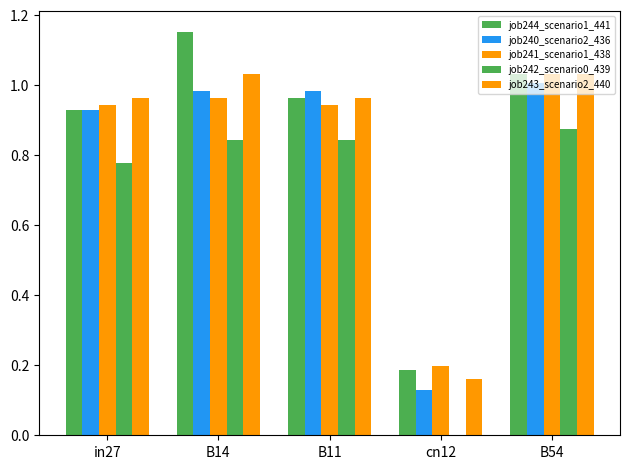

Reading left to right, what are all the values shown in this chart?

job244_scenario1_441: 0.9	1.2	1.0	0.2	1.0
job240_scenario2_436: 0.9	1.0	1.0	0.1	1.0
job241_scenario1_438: 0.9	1.0	0.9	0.2	1.0
job242_scenario0_439: 0.8	0.8	0.8	0.0	0.9
job243_scenario2_440: 1.0	1.0	1.0	0.2	1.0